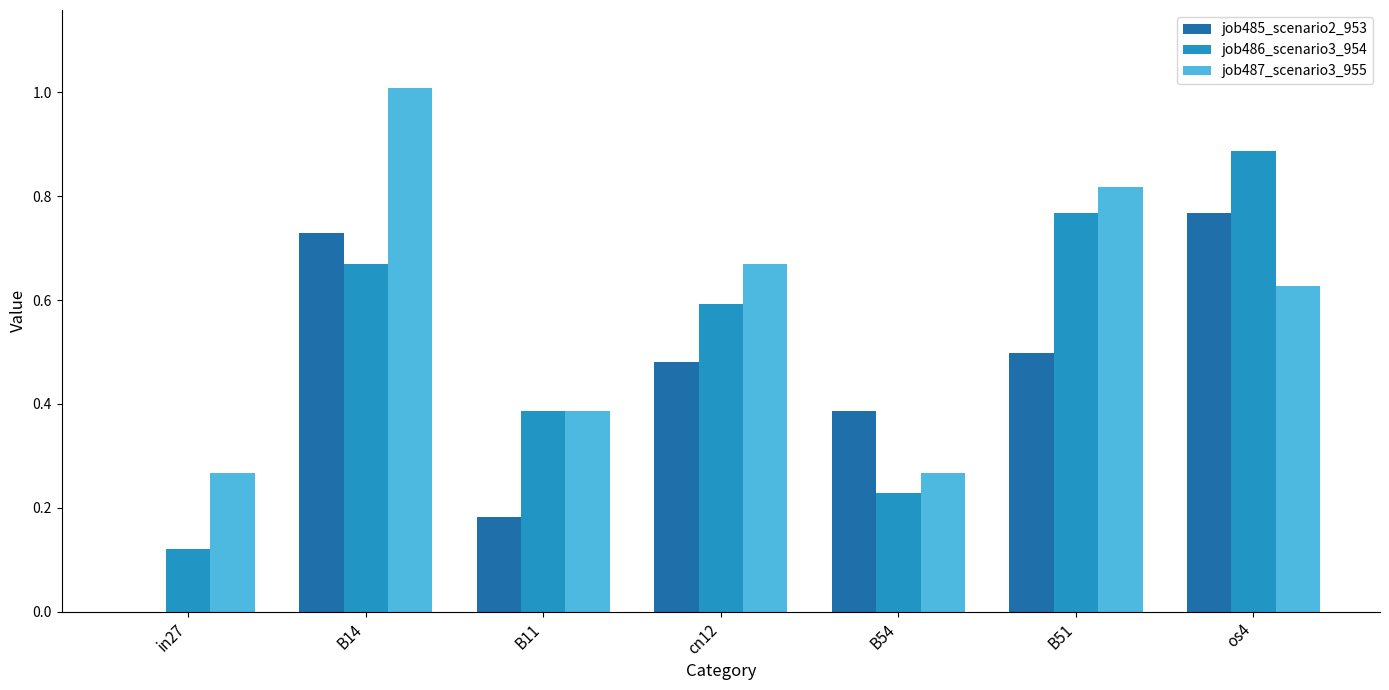

True or false: job487_scenario3_955 has a value of 0.2 at B11.

False